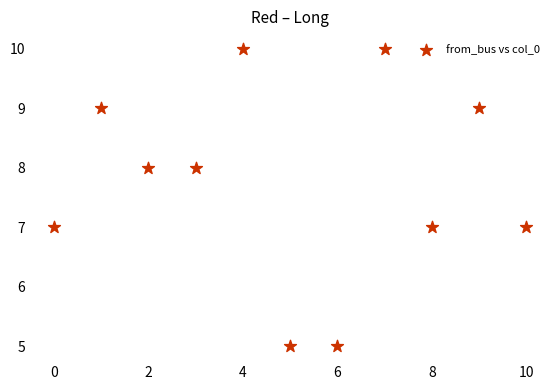

What is the average Y value?

8